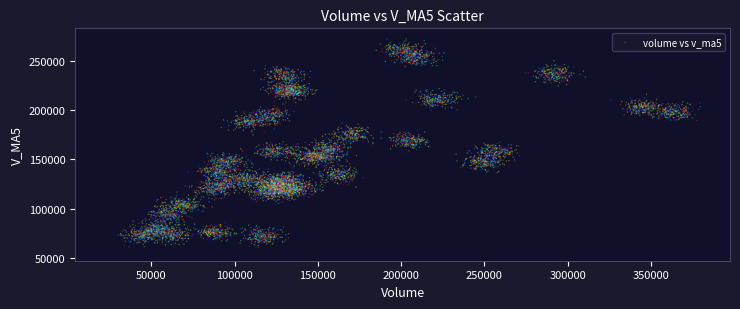

What is the range of Y values (max minus min)?

214671.6